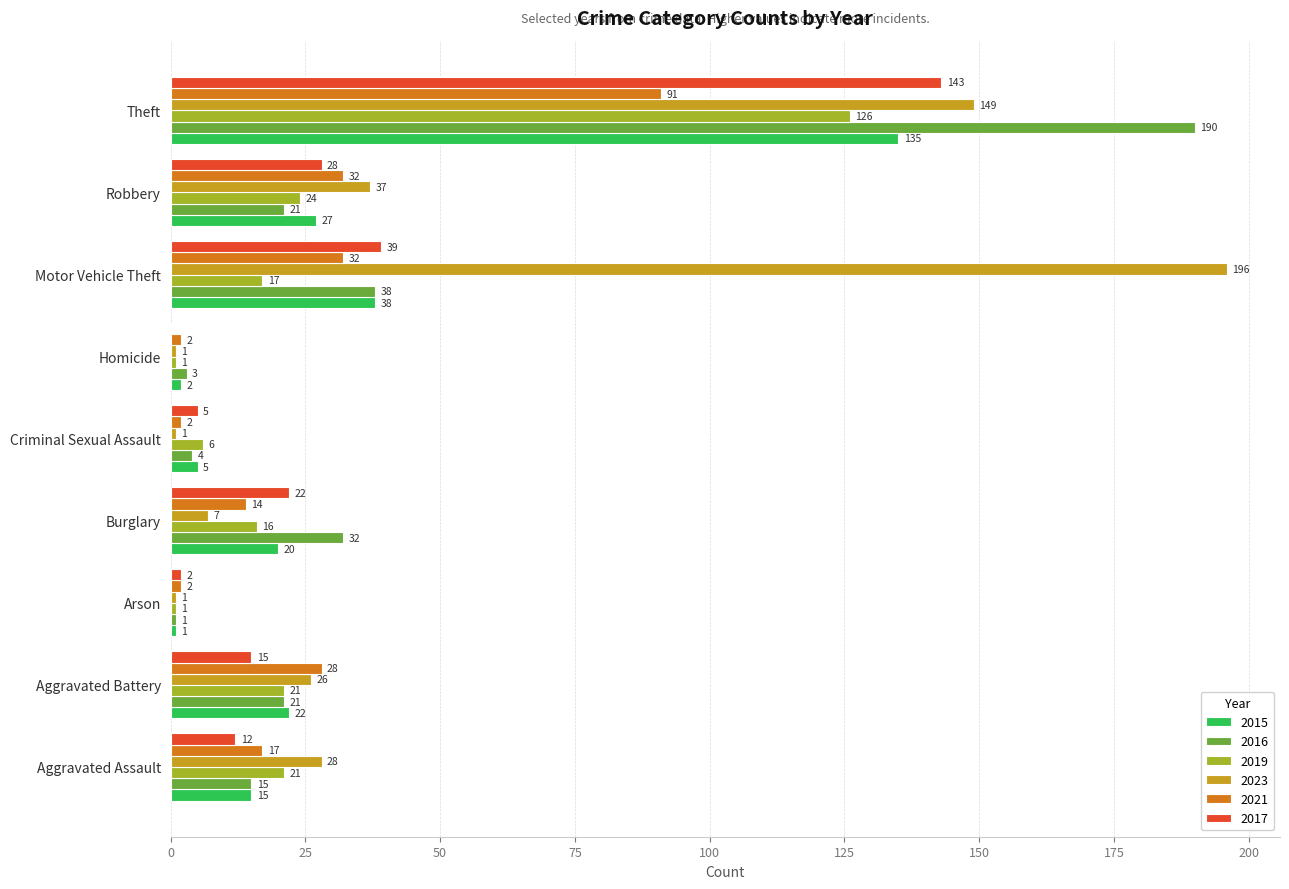

Which category has the highest value across all series?

Motor Vehicle Theft